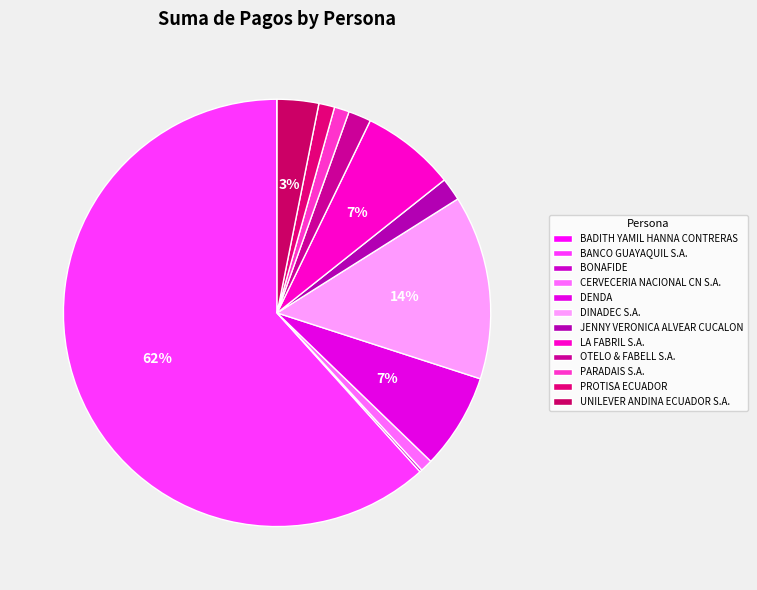

What is the majority slice?

BANCO GUAYAQUIL S.A.